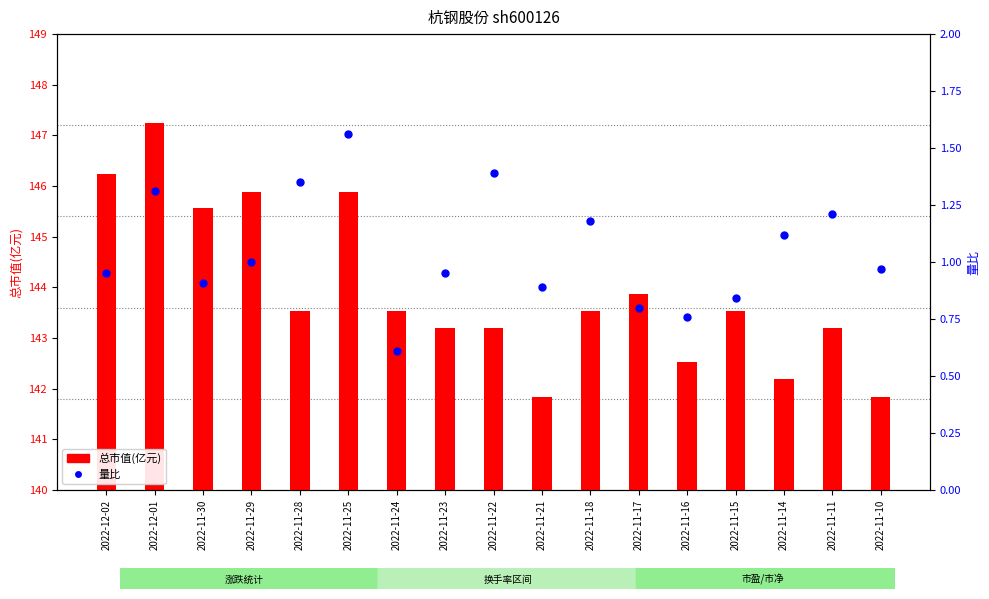

At which category is the sum across all series the highest?

2022-12-01